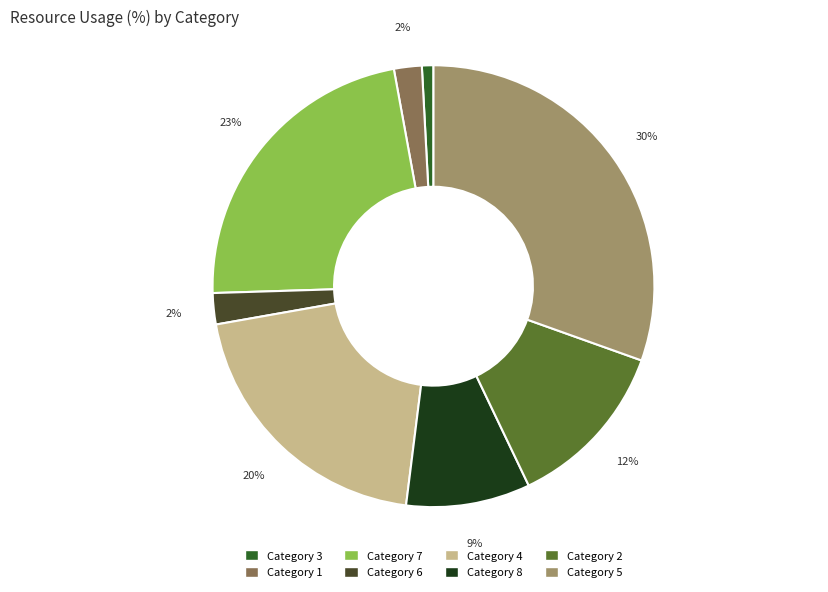

To the nearest percent, what is the average slice percentage?

12%